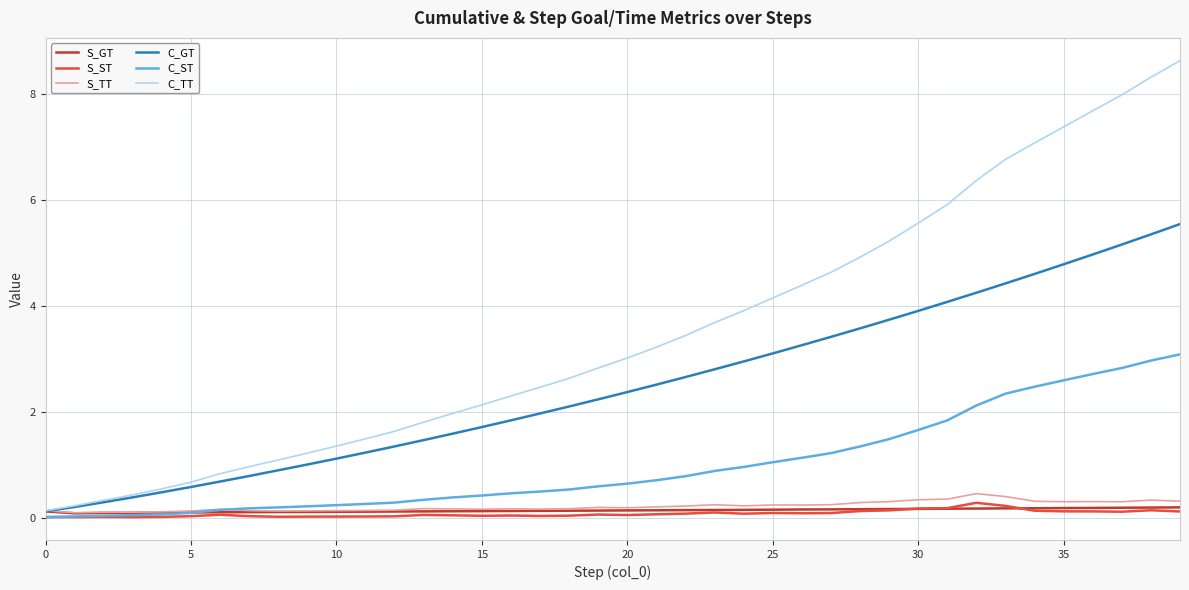

How many lines are shown in the chart?

6